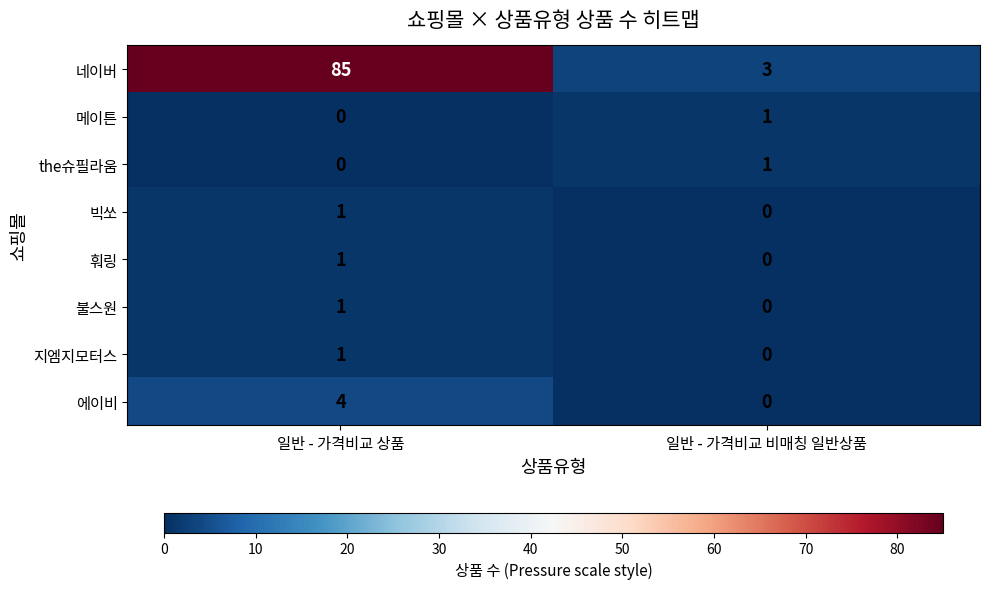

At which category is the sum across all series the highest?

일반 - 가격비교 상품